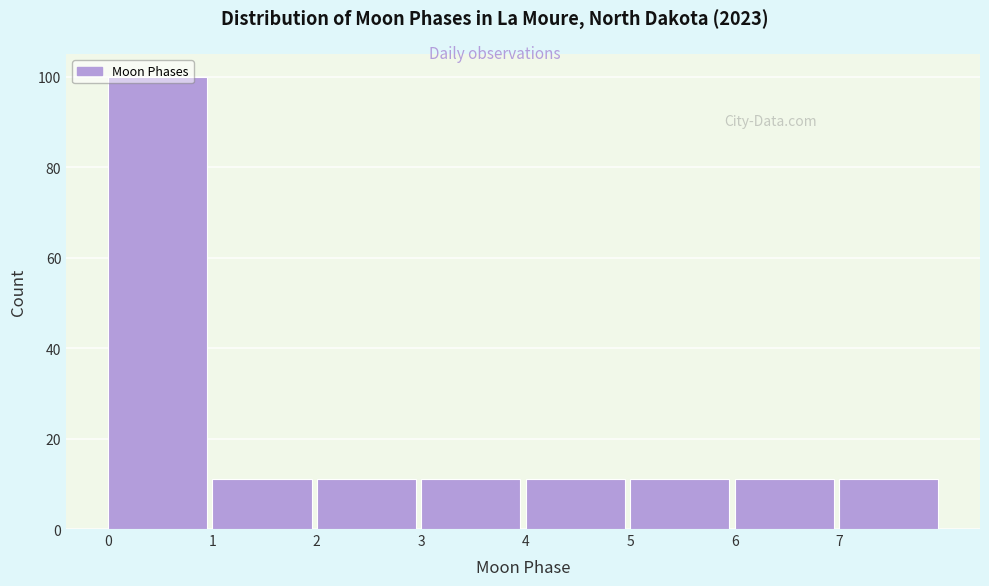

What is the average value?

22